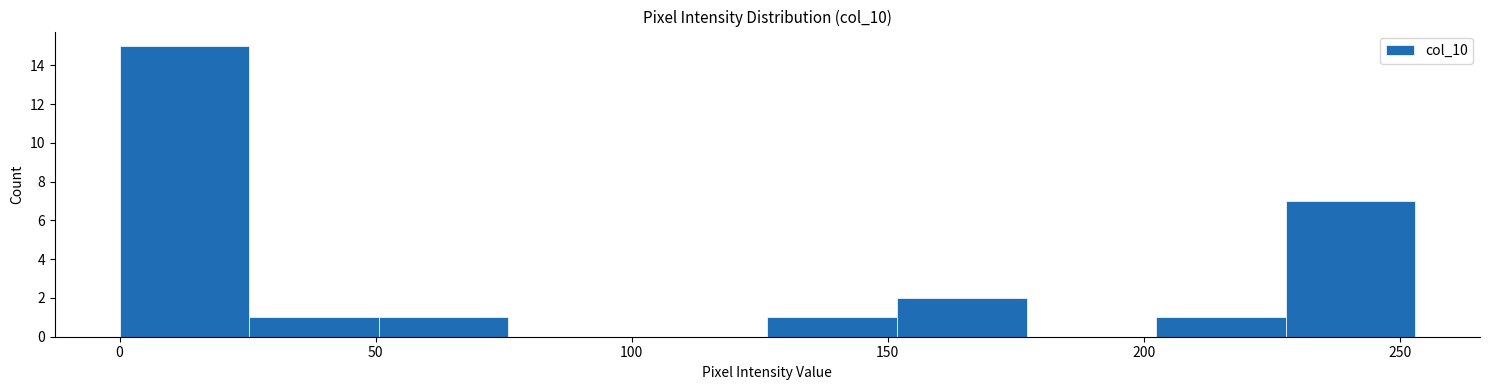

How tall is the bar that spans 230 to 255 on the x-axis? Neither the bar edges nor the heights are printed on the chart, so give them approximately, as read against the axes.

7